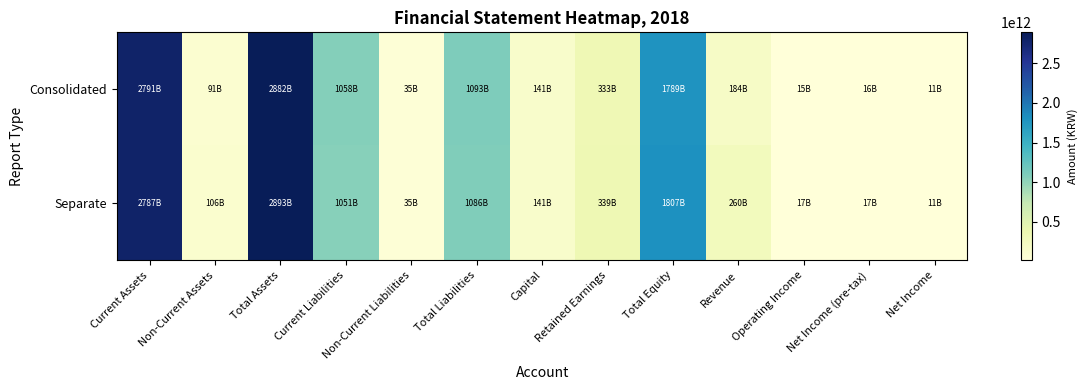

Which category has the lowest value across all series?

Net Income